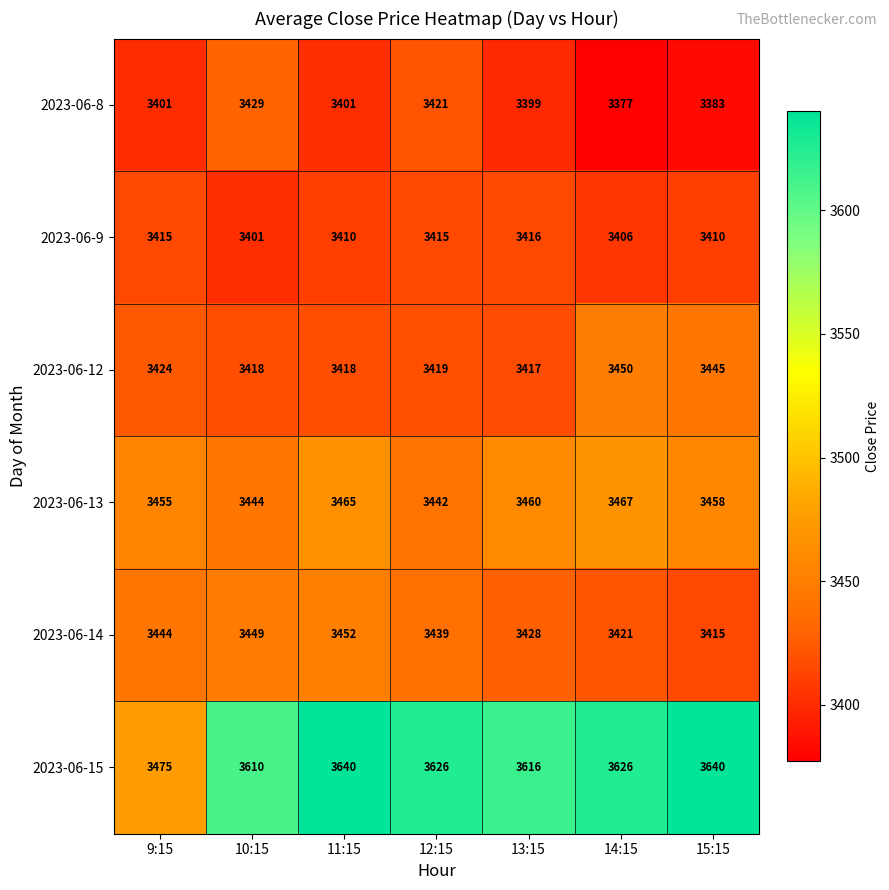

Rank the series at 14:15 from highest to lowest value.

2023-06-15, 2023-06-13, 2023-06-12, 2023-06-14, 2023-06-9, 2023-06-8